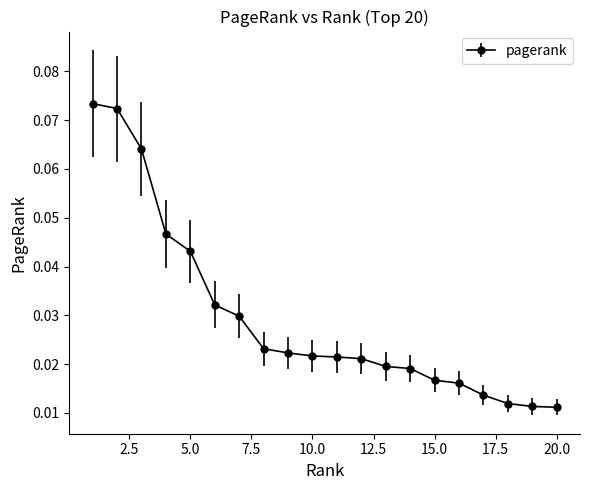

What is the sum of all values?

0.6